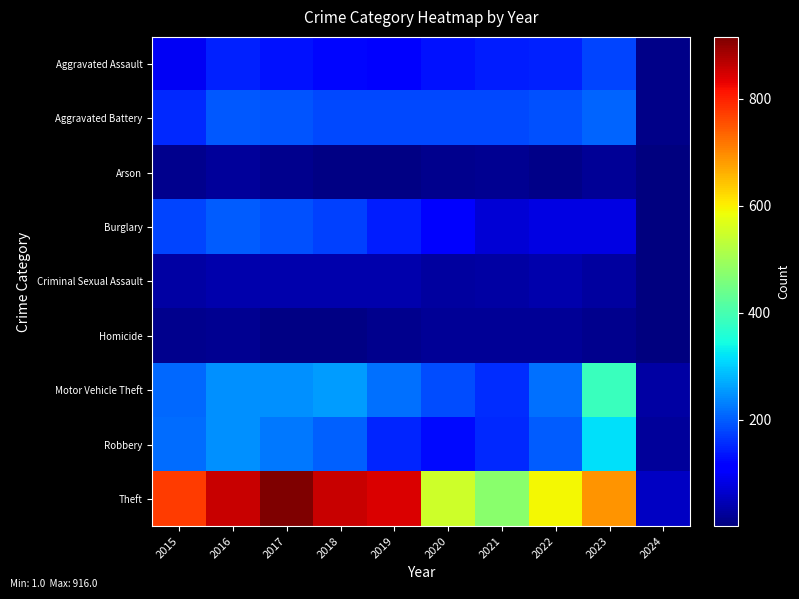

How many distinct data groups are displayed?

9